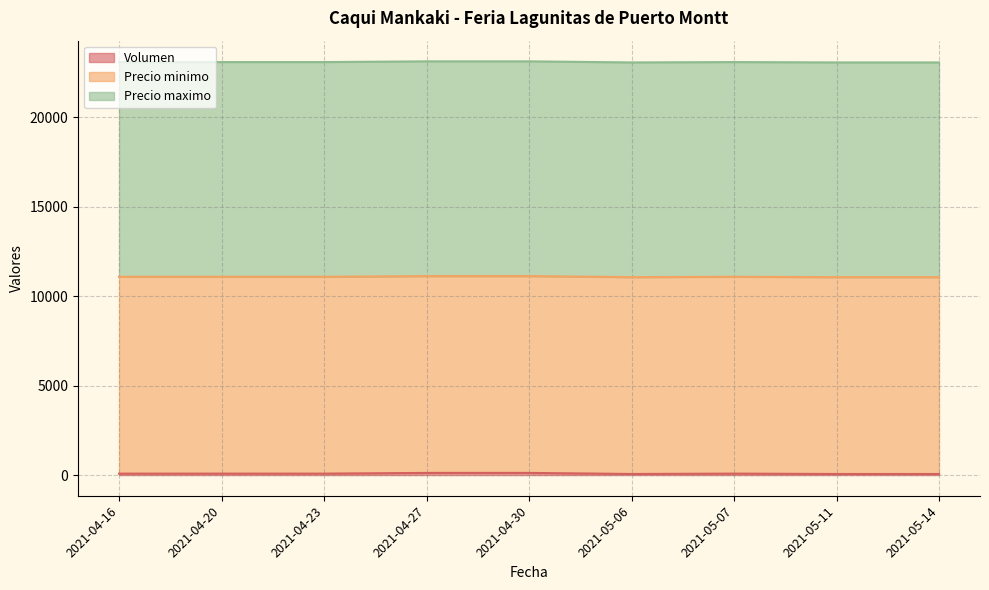

True or false: Precio maximo and Precio minimo cross at least once.

False